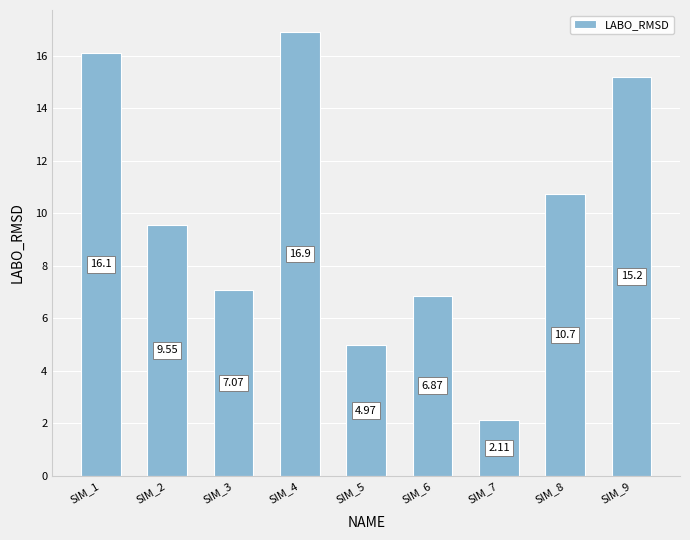

How many bars are there in total?

9